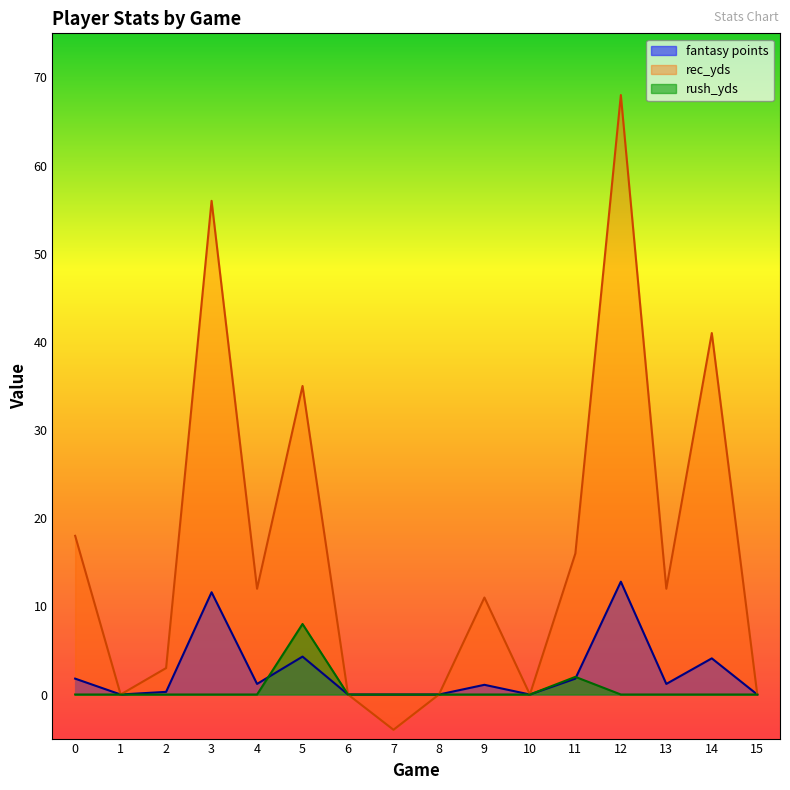

At 14, list the series in order from largest to smallest.

rec_yds, fantasy points, rush_yds